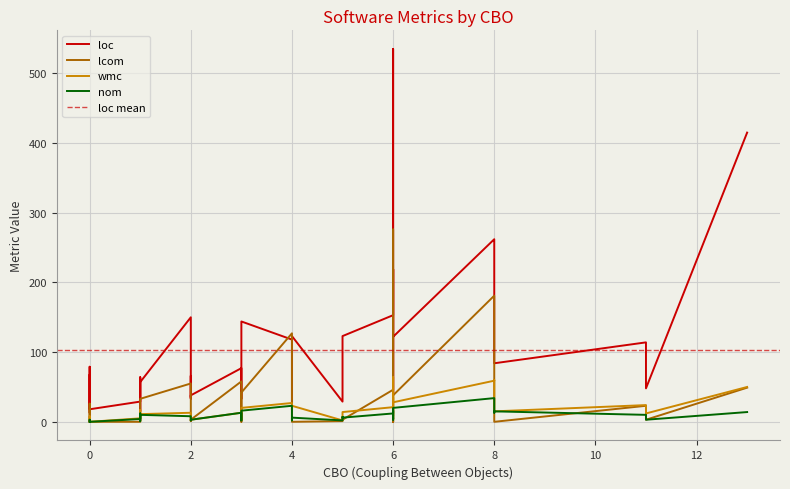

Is this an area chart (filled region under the line)?

No